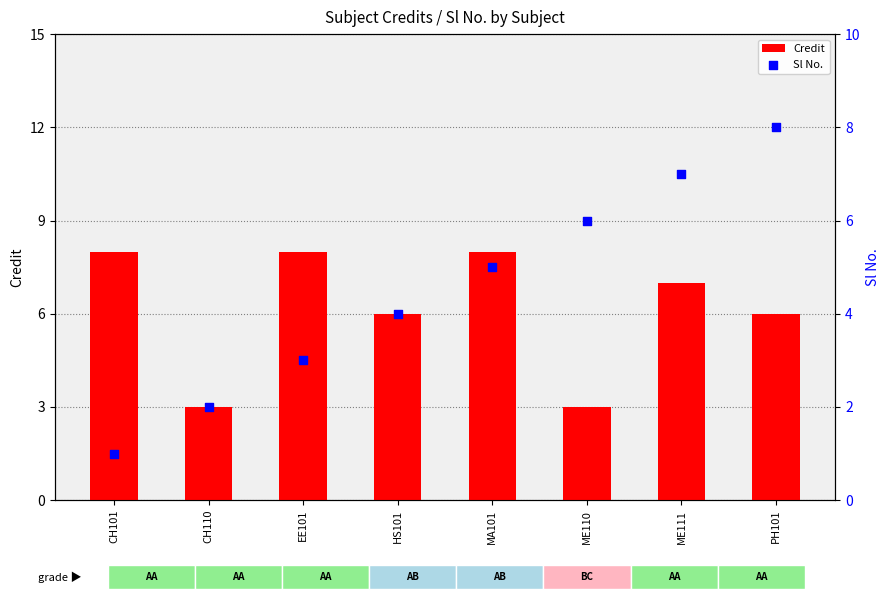

Which series has the widest spread of Y values?

Sl No.